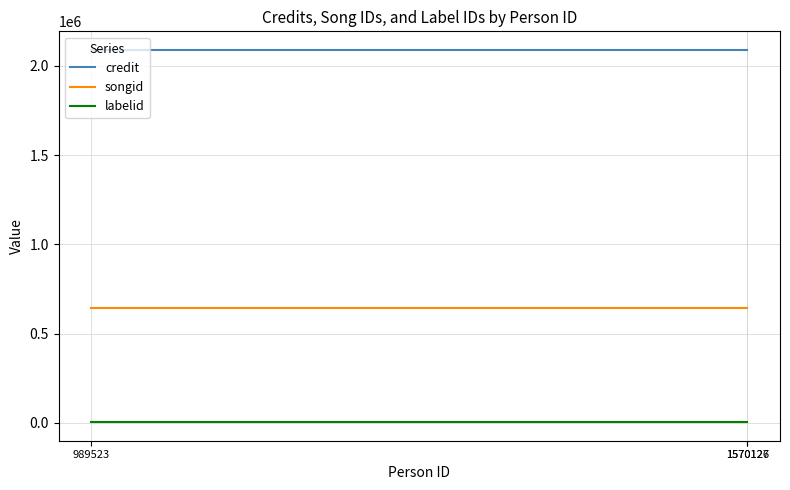

Rank the categories by labelid value from lowest to highest.

1570126, 1570127, 989523